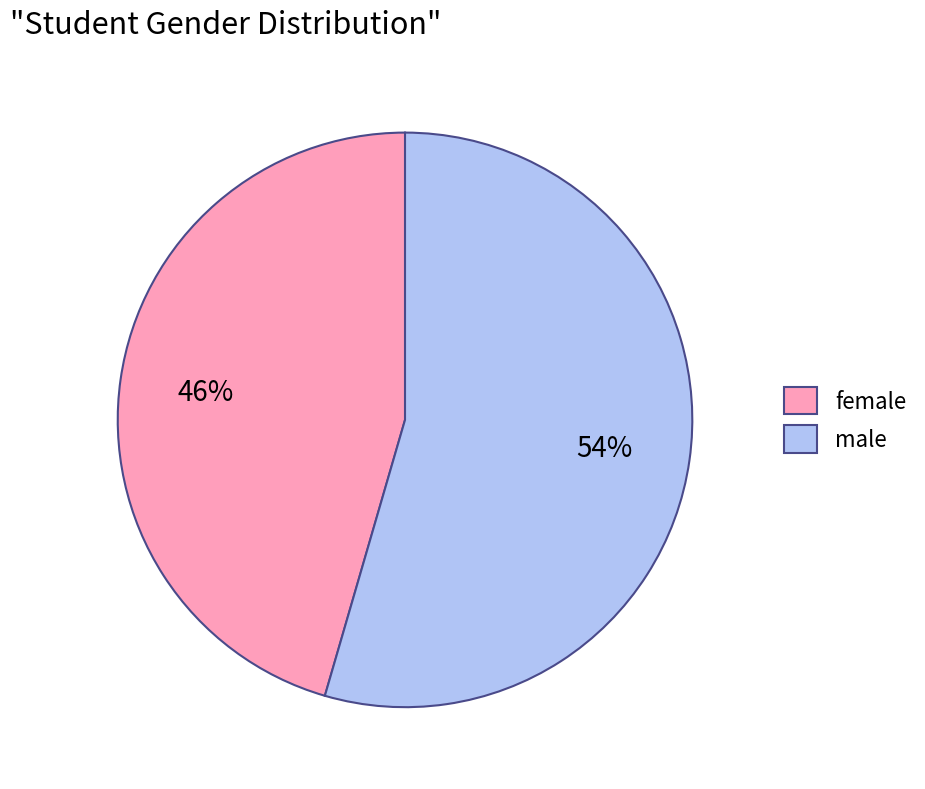

Is the sum of female and male greater than half?

Yes